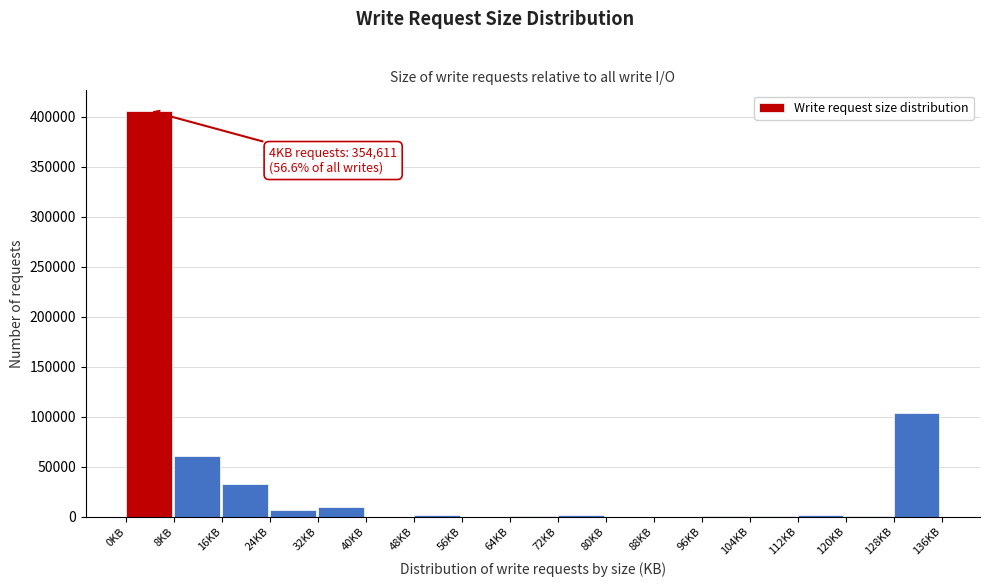

Is it true that the value at 40KB is -151389?

False